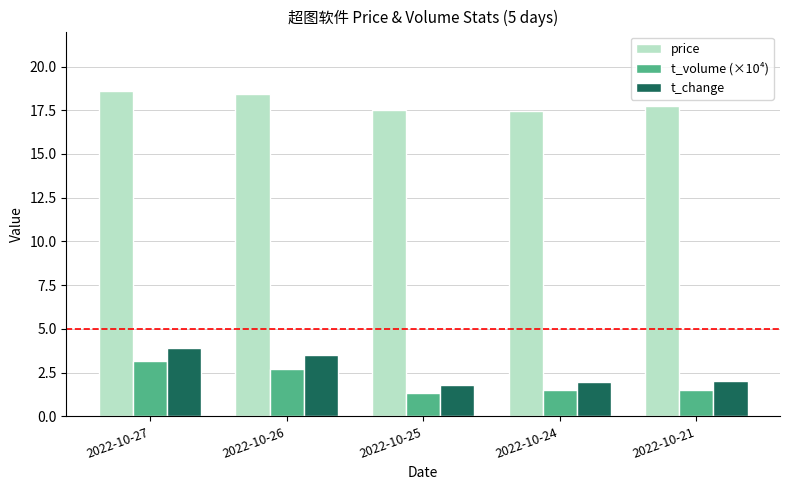

What is the sum of the price values at 2022-10-21 and 2022-10-27?

36.3